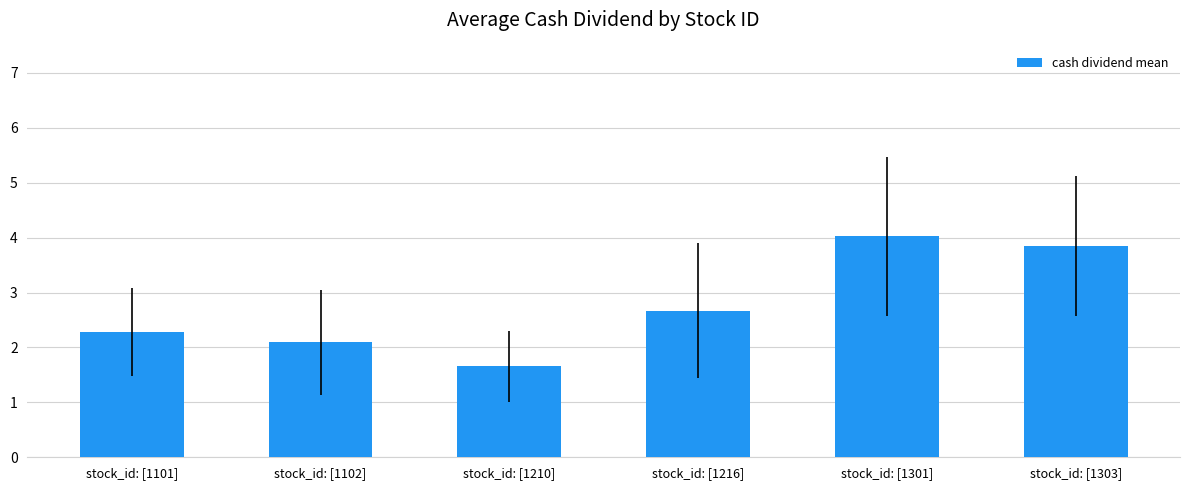

At which label does the data first exceed 2?

stock_id: [1101]